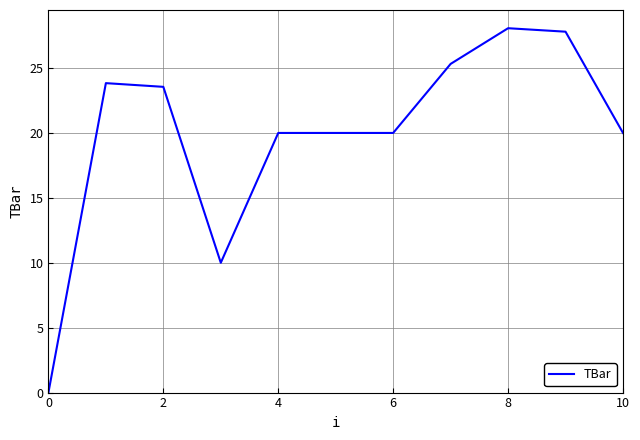

How many values are above zero?

10